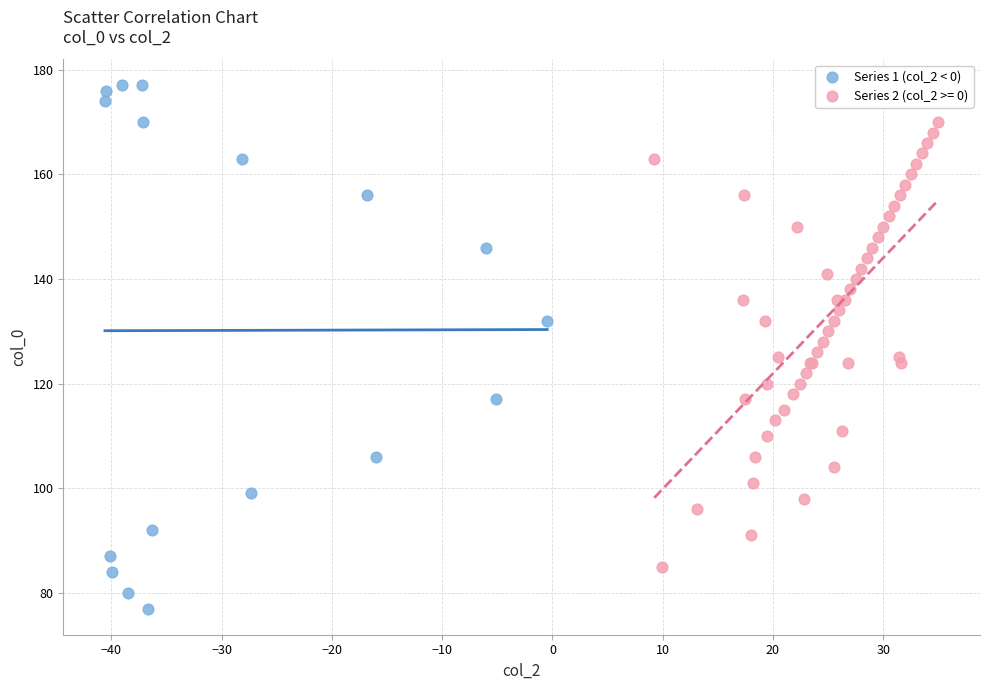

Which series contains the highest Y value?

Series 1 (col_2 < 0)